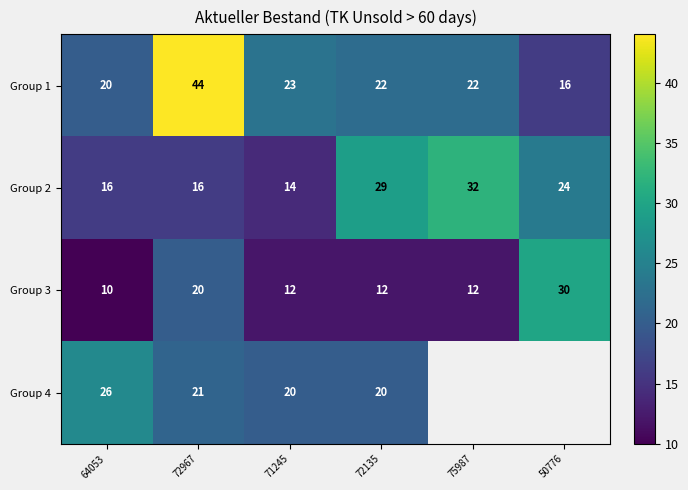

At which label does Group 3 first exceed 12?

72967